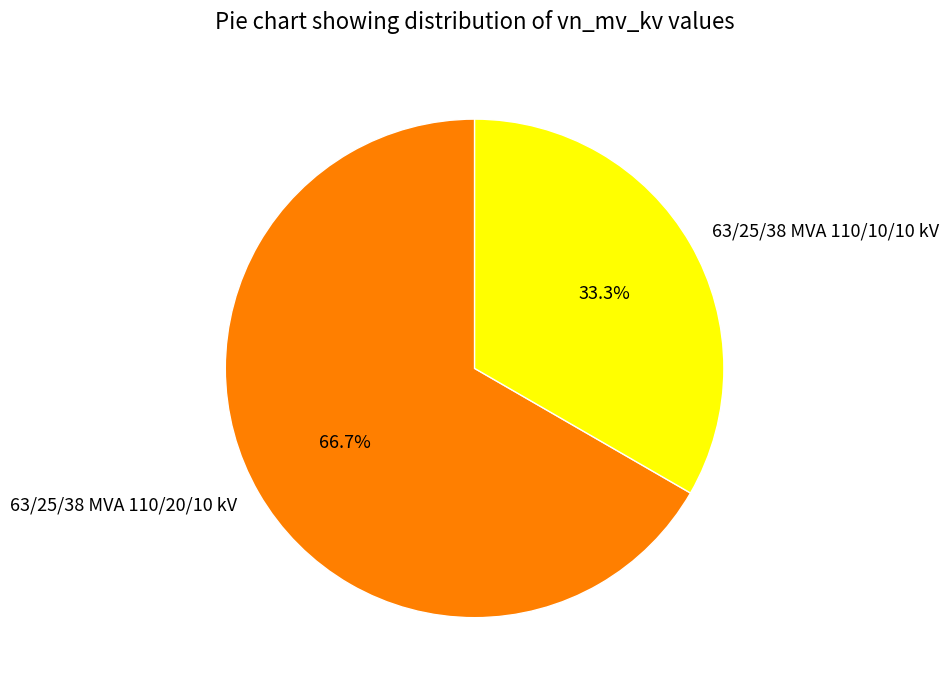

Which has a higher value, 63/25/38 MVA 110/20/10 kV or 63/25/38 MVA 110/10/10 kV?

63/25/38 MVA 110/20/10 kV